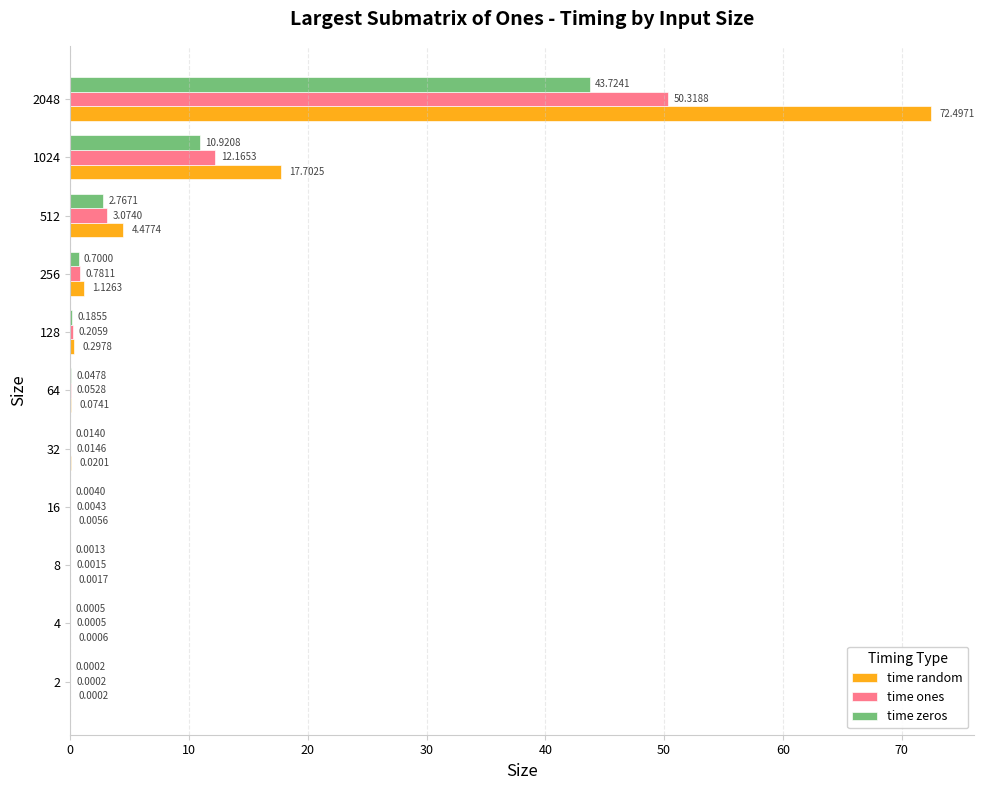

Between 8 and 512, which series saw the biggest shift?

time random